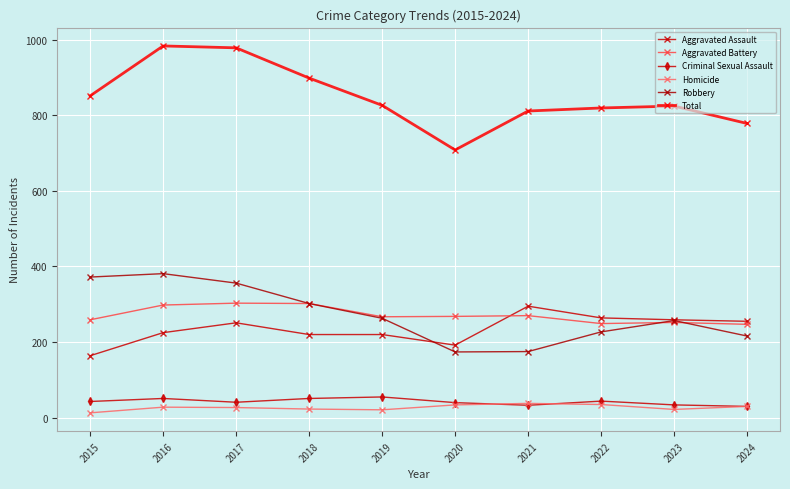

Reading right to left, transcribe all the data shown in this chart.

Aggravated Assault: 255	259	264	295	192	220	220	251	225	164
Aggravated Battery: 247	252	249	270	268	267	302	303	298	259
Criminal Sexual Assault: 30	34	44	33	40	55	51	41	51	43
Homicide: 30	22	35	38	34	21	23	27	28	13
Robbery: 216	257	227	175	174	263	302	356	381	372
Total: 778	824	819	811	708	826	898	978	983	851